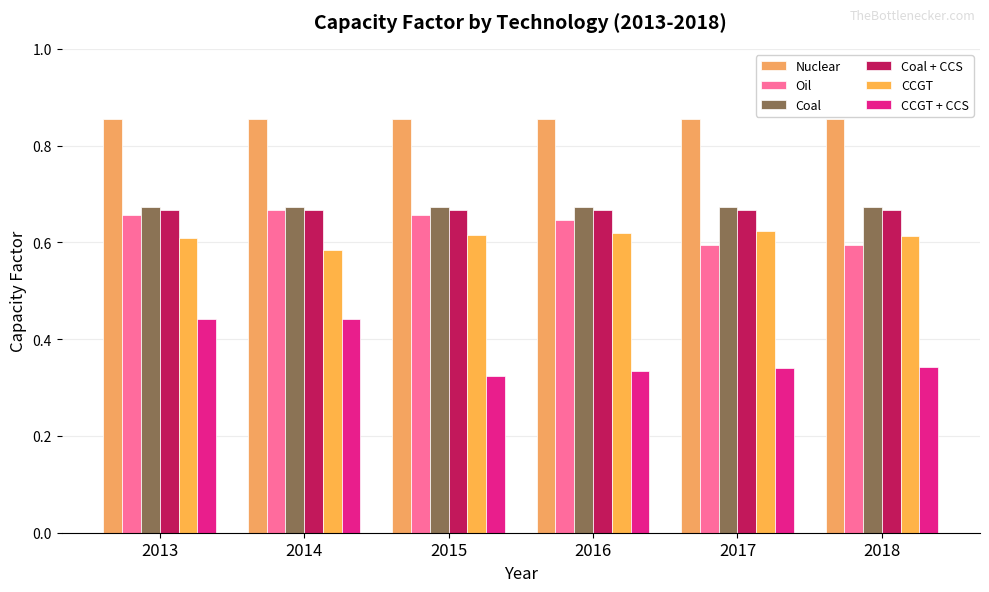

Which series has the largest range (max minus min)?

CCGT + CCS